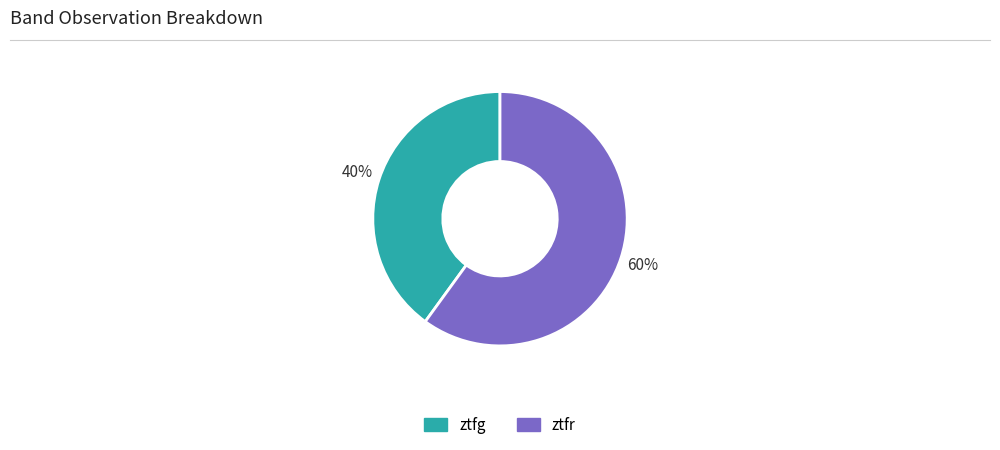

What is the smallest slice in the pie chart?

ztfg